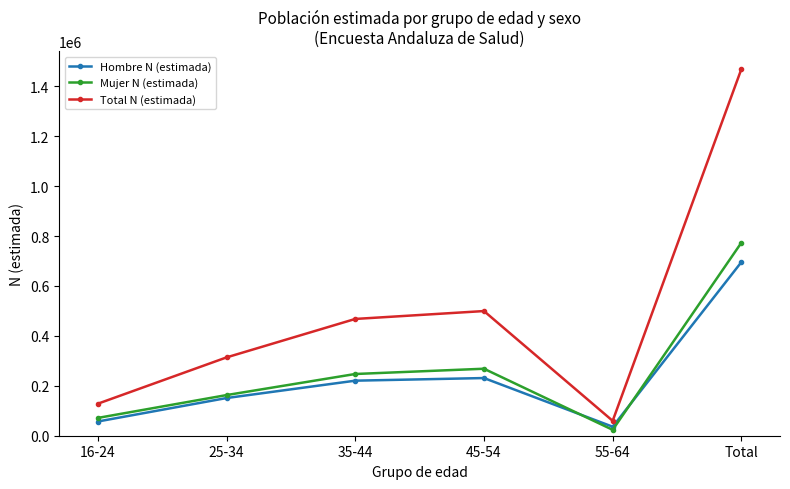

Does the chart have visible grid lines?

No